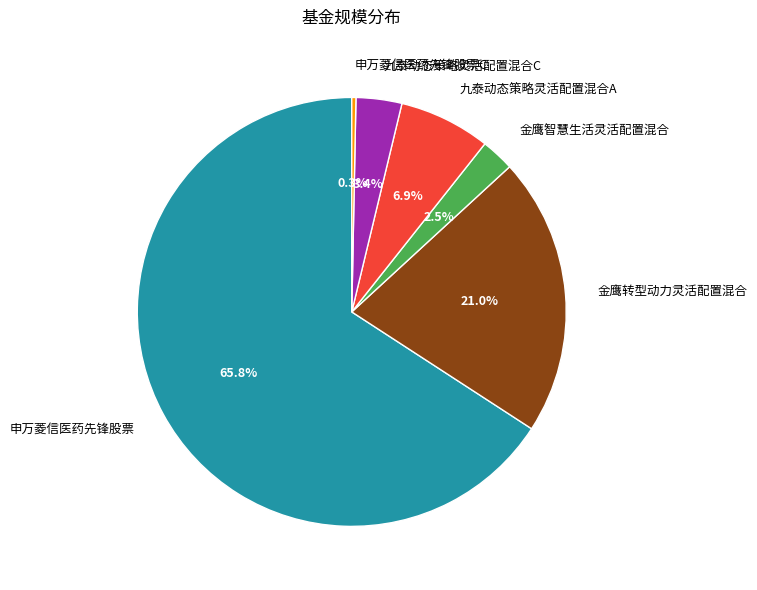

To the nearest percent, what portion does 金鹰转型动力灵活配置混合 represent?

21%